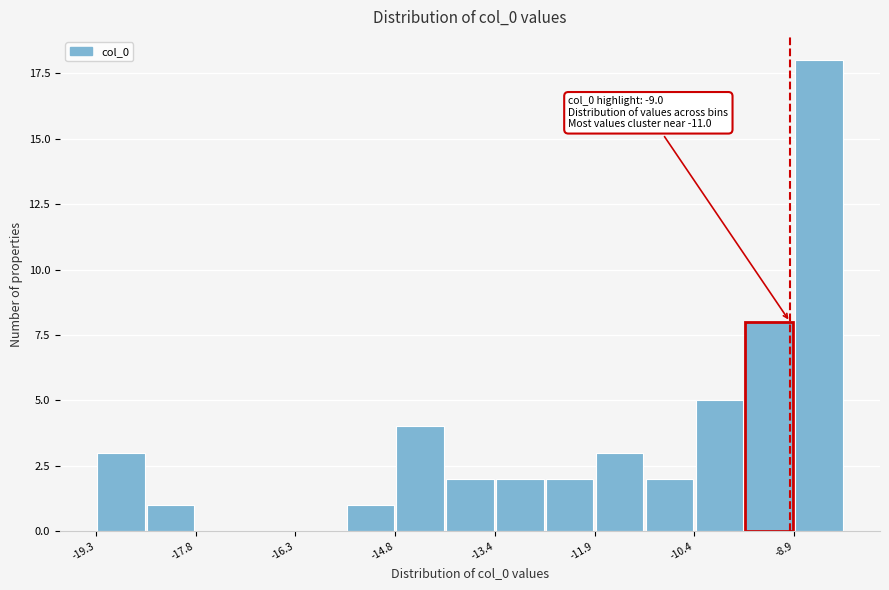

Read against the x-axis, roughly where is the centre of the tallest bar?

-8.6